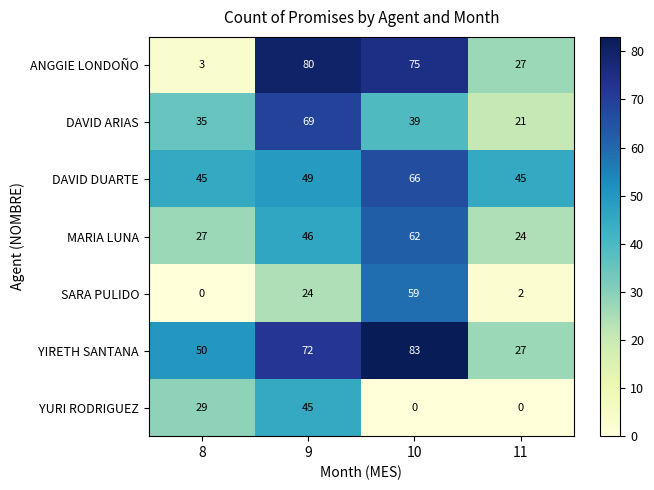

At how many categories does at least one series exceed 78?

2